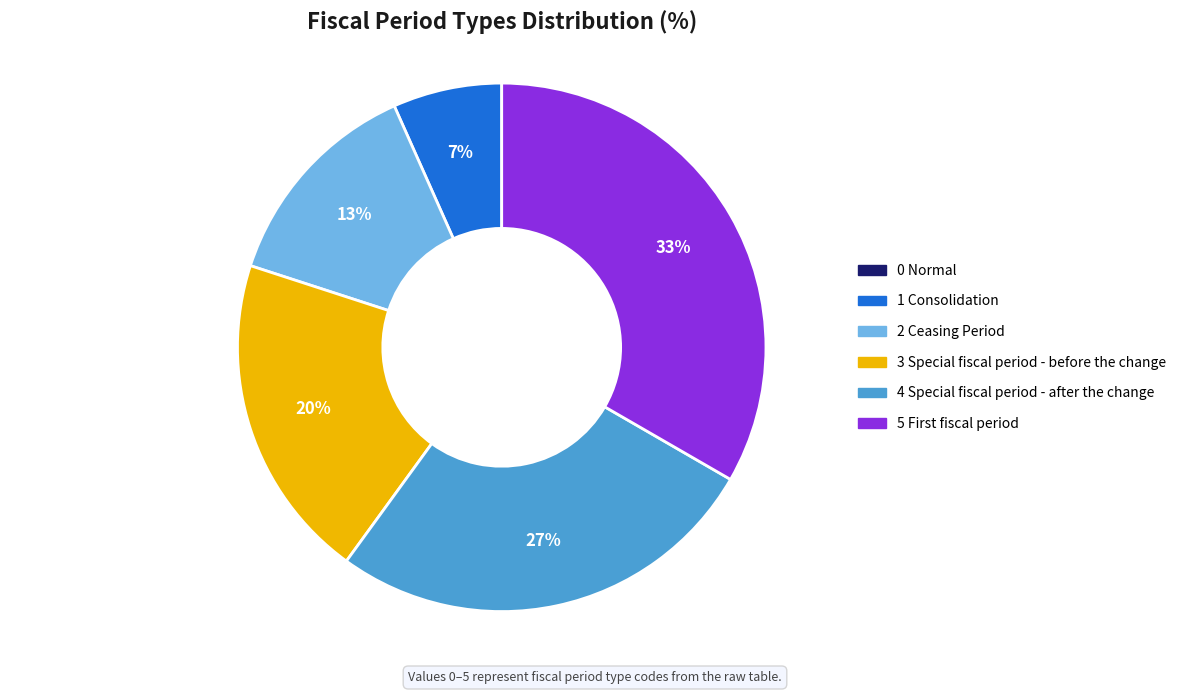

What is the largest slice in the pie chart?

5 First fiscal period